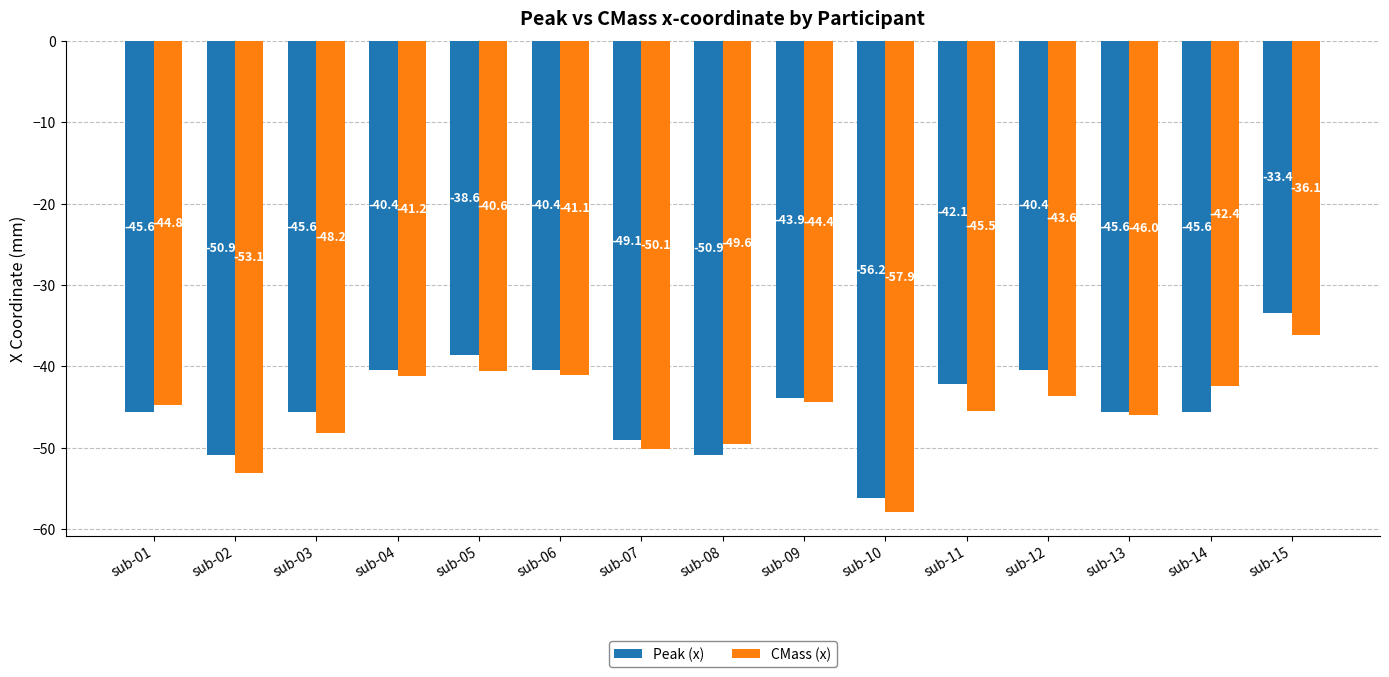

What is the sum of the Peak (x) values at sub-02 and sub-01?

-96.5